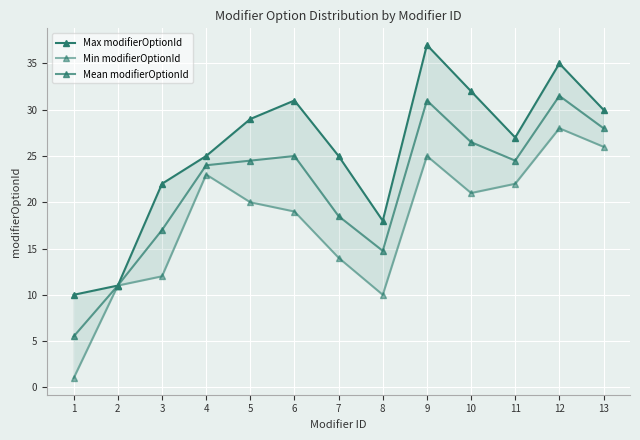

Rank the categories by Max modifierOptionId value from highest to lowest.

9, 12, 10, 6, 13, 5, 11, 4, 7, 3, 8, 2, 1